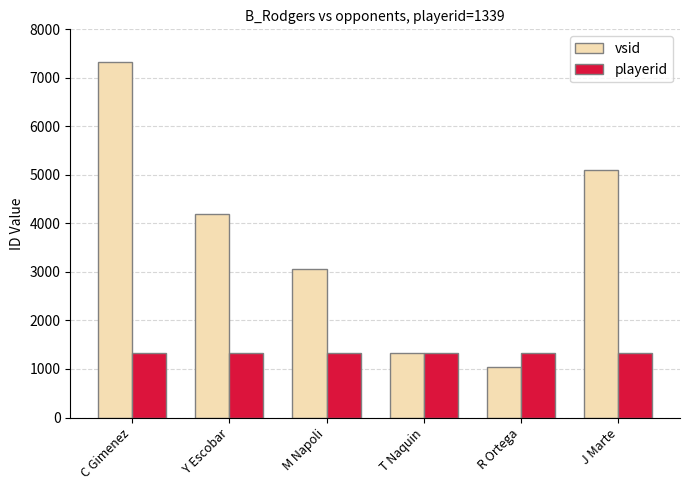

At how many categories does at least one series exceed 5236?

1